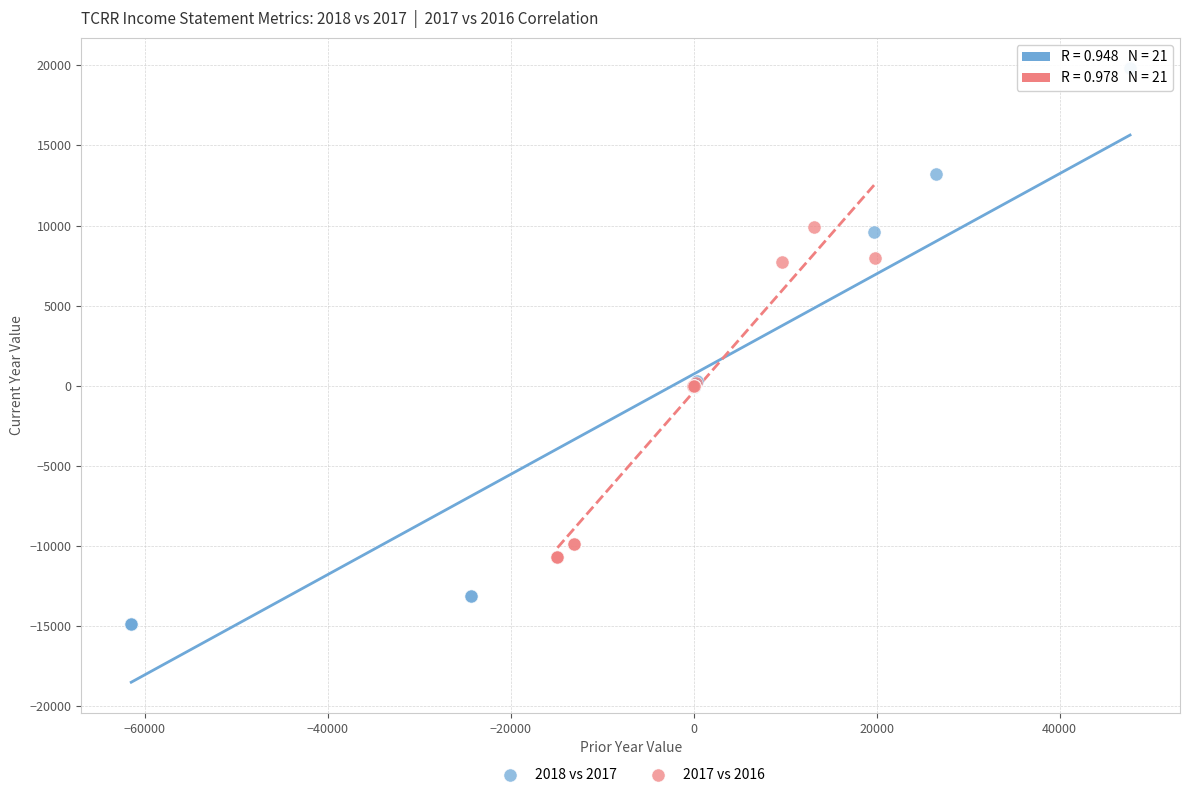

Which series contains the lowest Y value?

2018 vs 2017